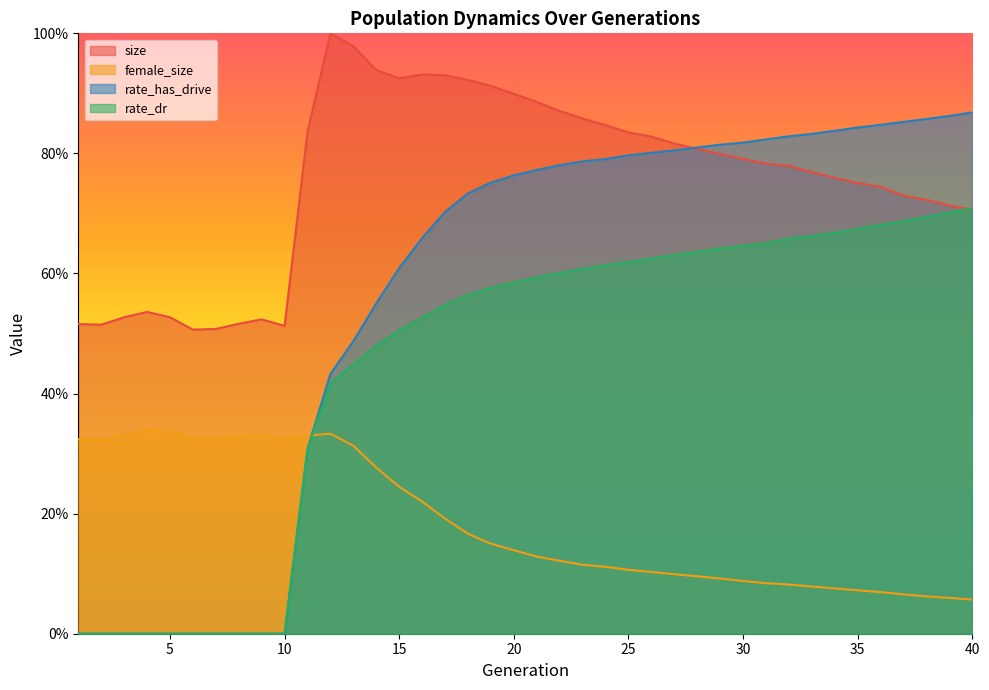

Is it true that rate_dr equals 1.0 at 33?

False